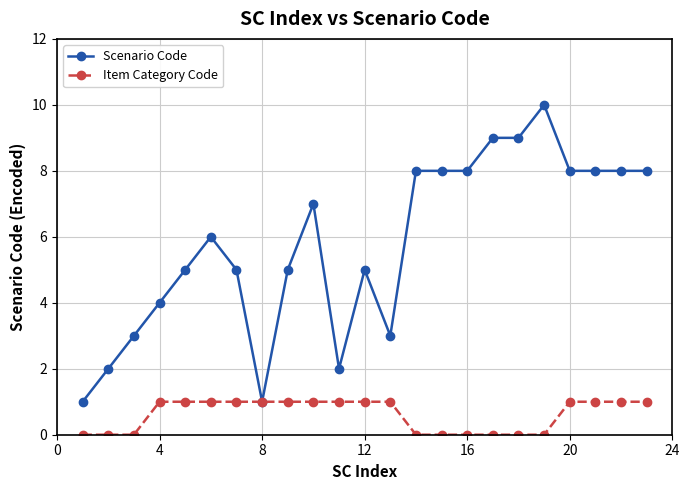

Does the chart have visible grid lines?

Yes